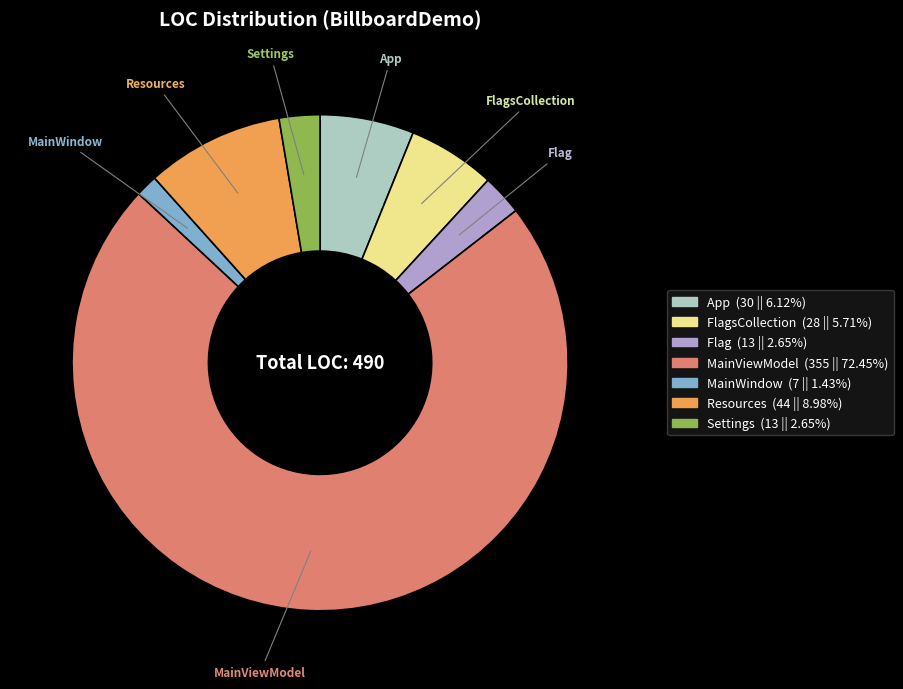

How many segments does this pie chart have?

7